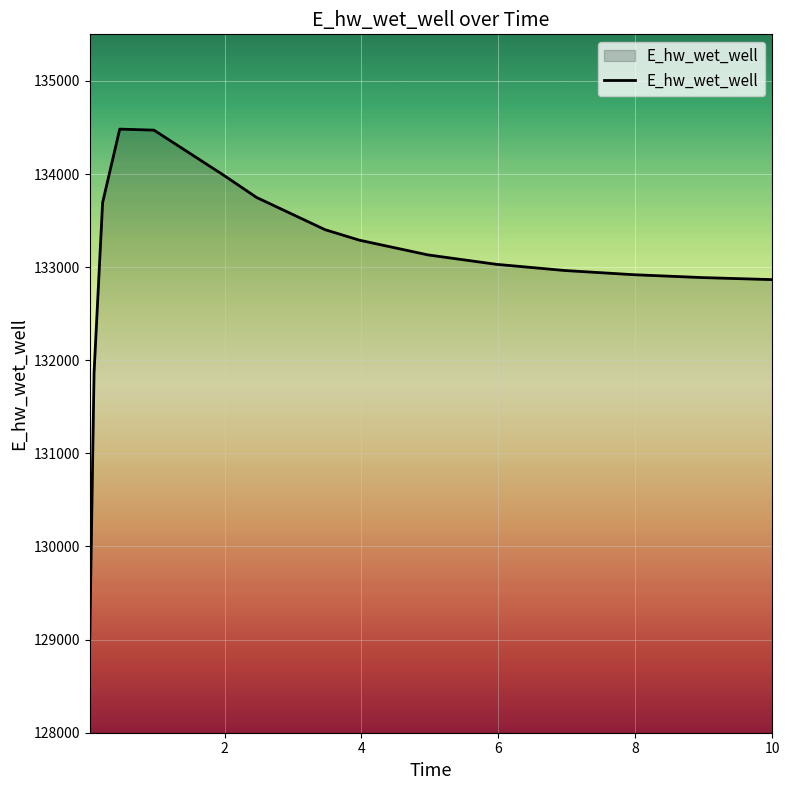

What is the smallest value displayed?

129016.1